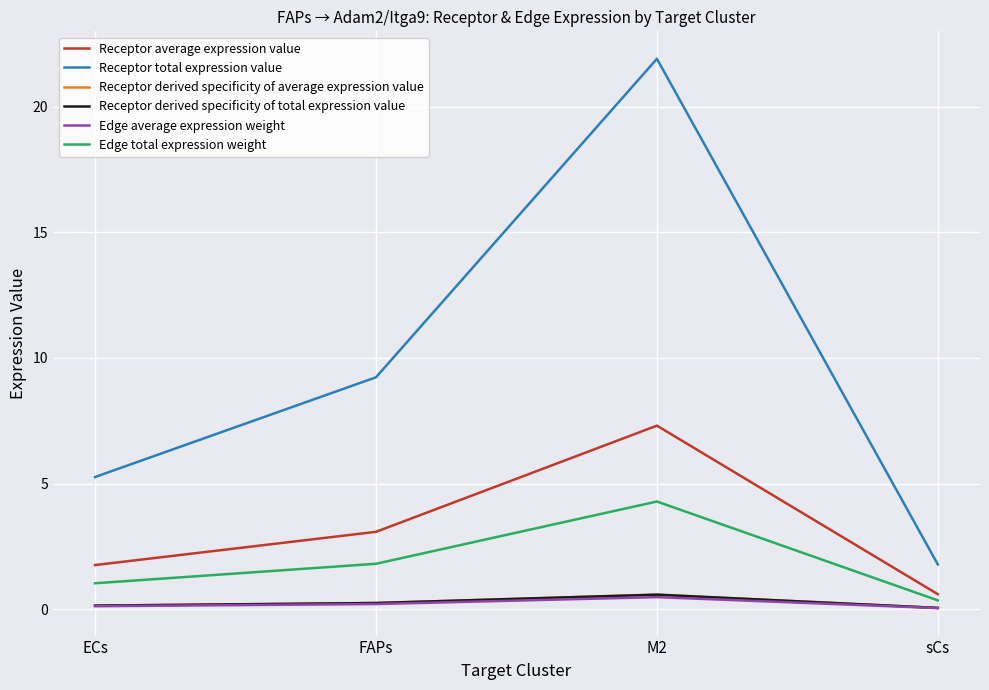

True or false: Receptor derived specificity of total expression value has more than 0 interior local peaks.

True